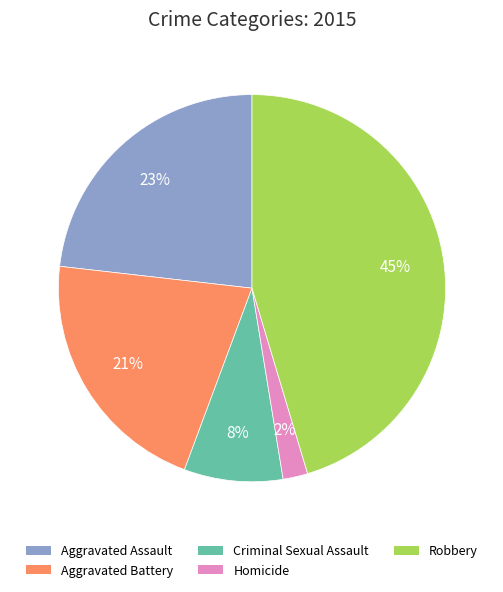

What is the largest slice in the pie chart?

Robbery